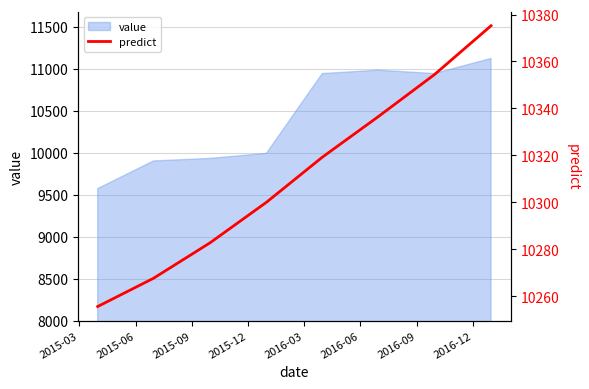

How many data points does each series have?

8